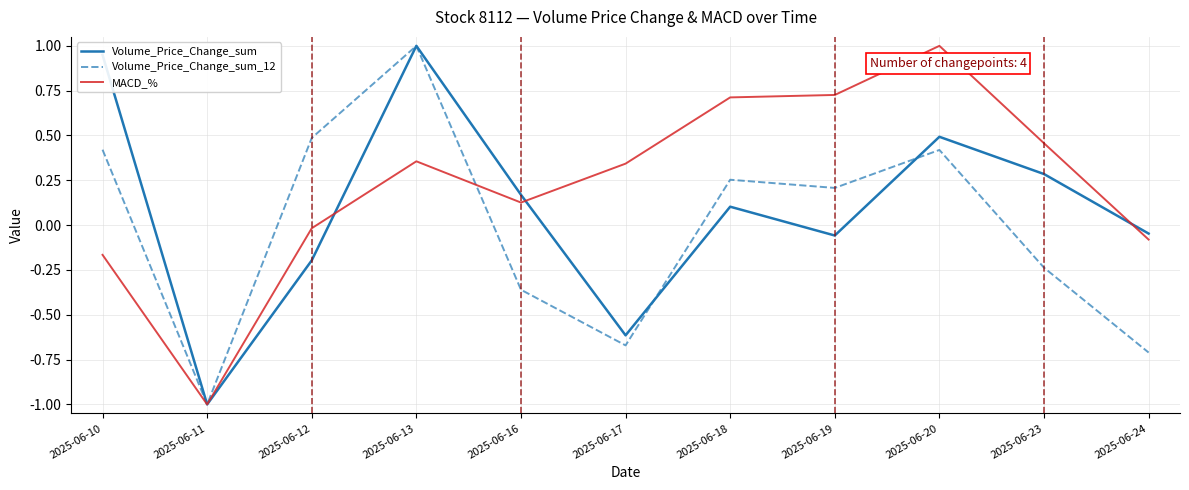

What is the minimum value for Volume_Price_Change_sum_12?

-1.0